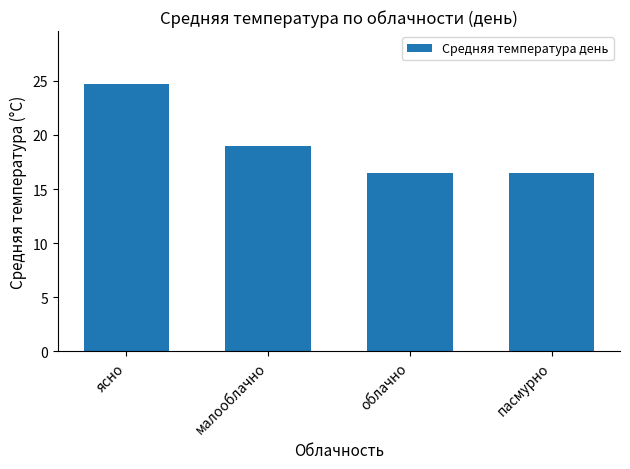

What is the label of the 4th bar from the left?

пасмурно